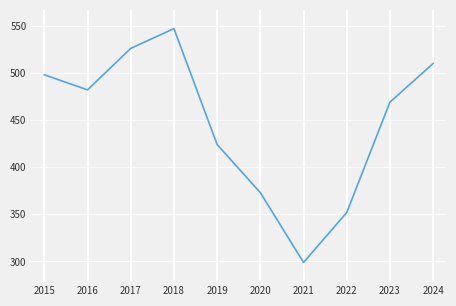

Where is the first local maximum?

2018